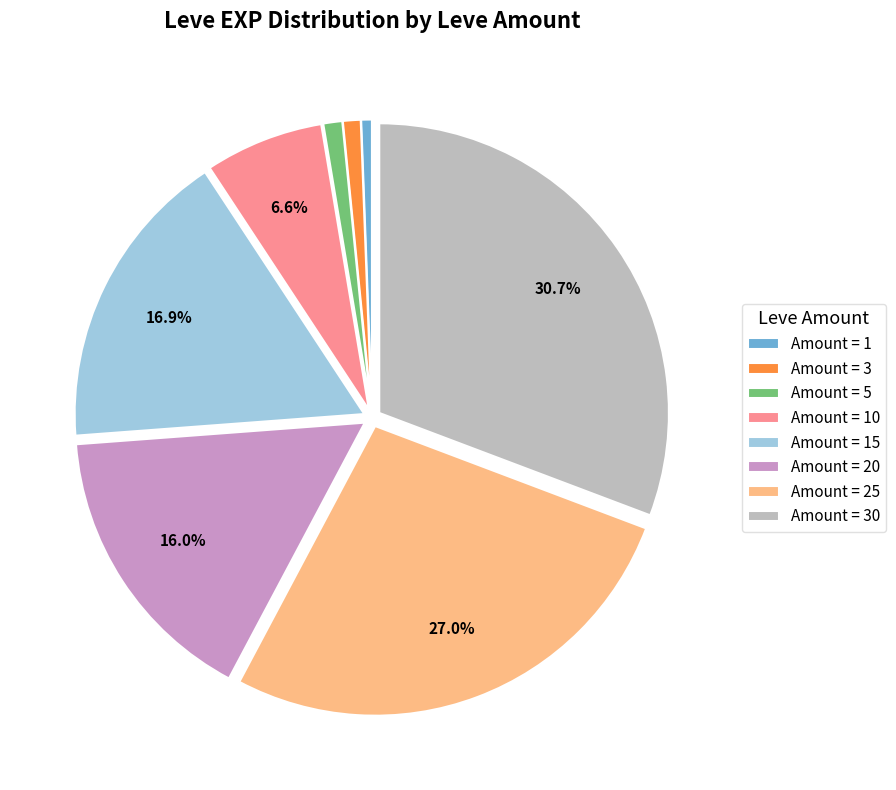

Between Amount = 15 and Amount = 10, which is larger?

Amount = 15